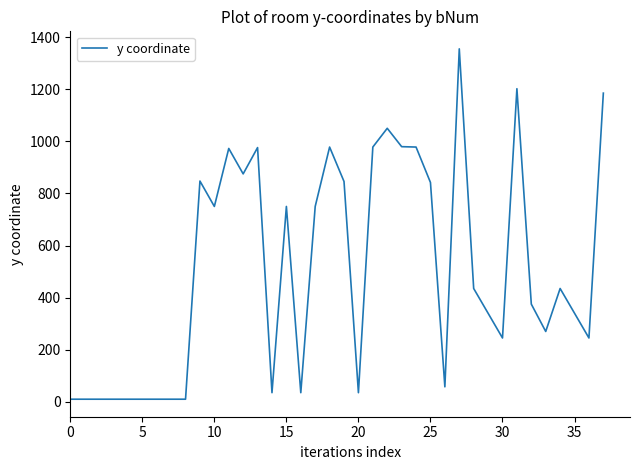

What is the greatest value displayed?

1355.0